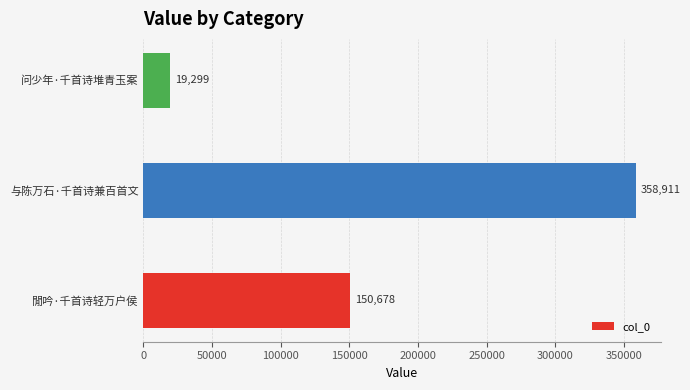

The value at 问少年·千首诗堆青玉案 is 5441. True or false?

False